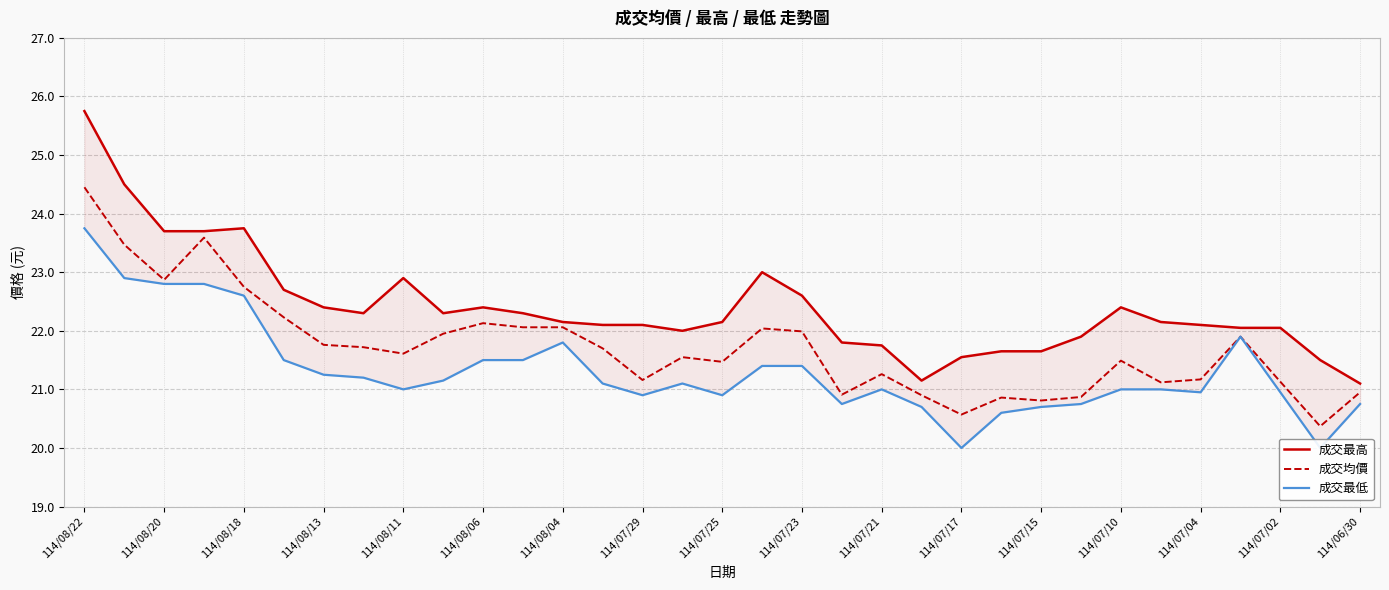

True or false: 成交均價 has a value of 5.9 at 114/07/15.

False